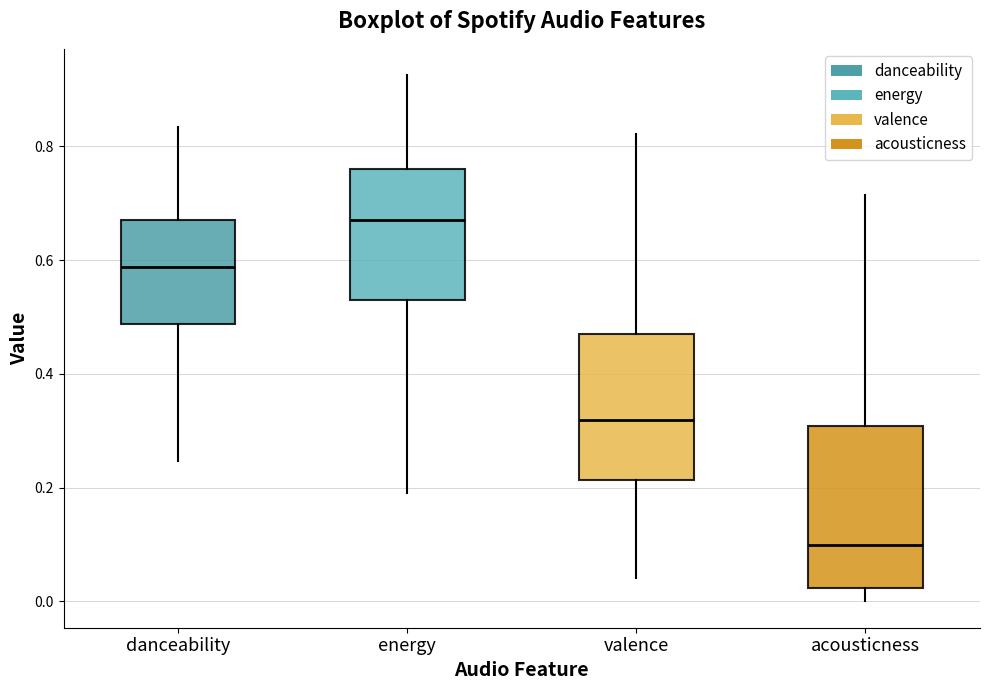

Which box has the highest median line?

energy